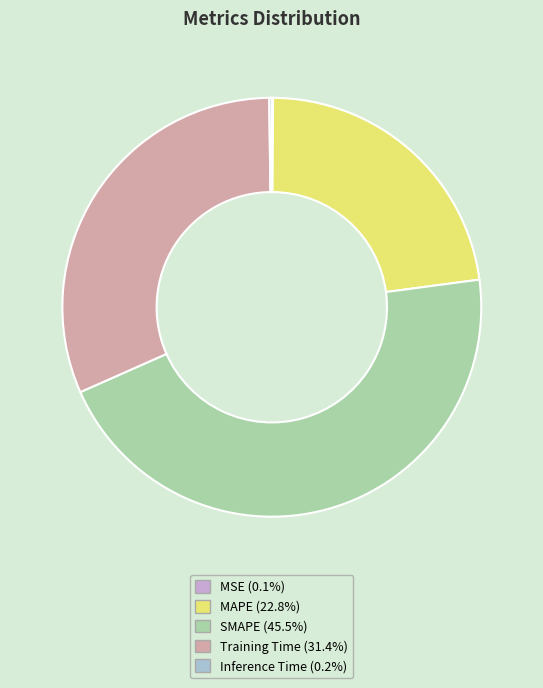

Is the sum of MAPE (22.8%) and Training Time (31.4%) greater than half?

Yes